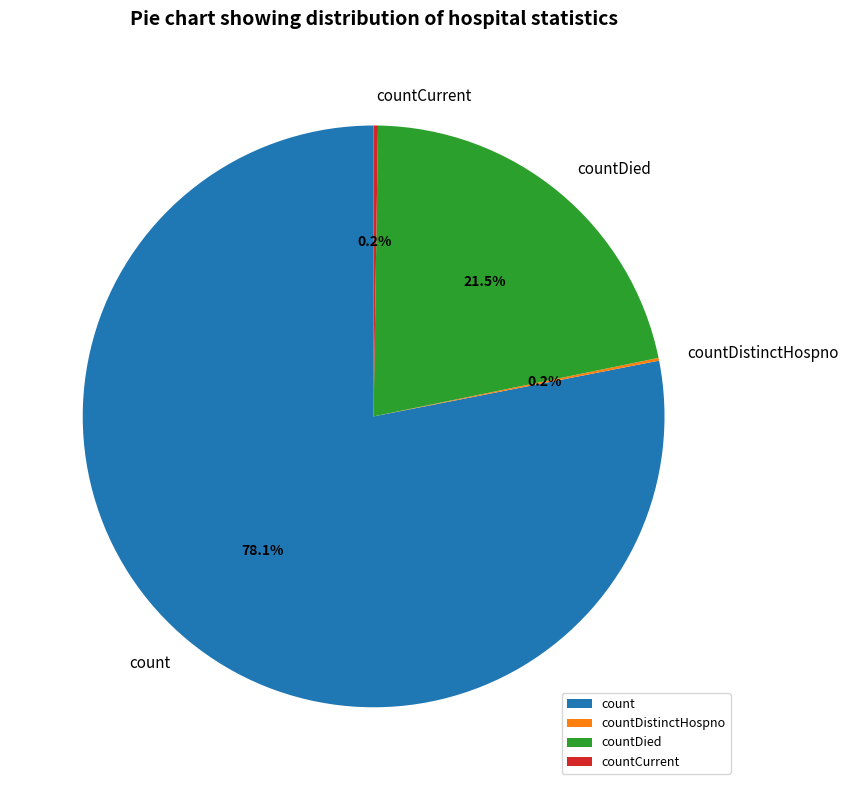

To the nearest percent, what percentage of the pie is count?

78%